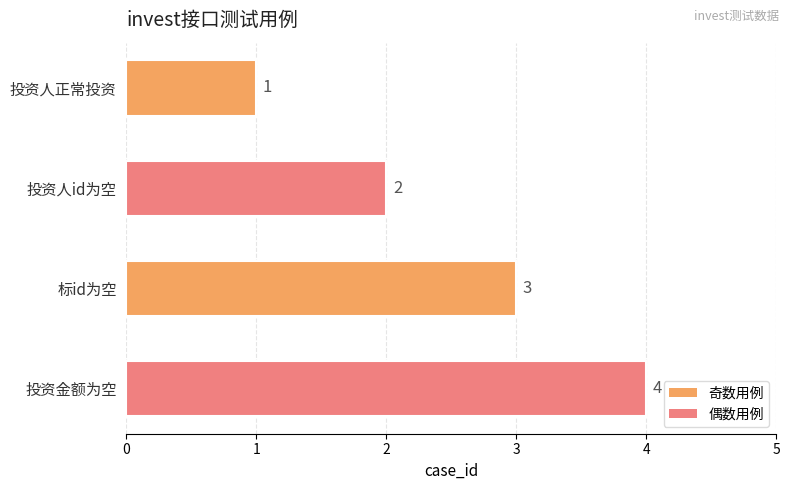

Rank the categories by value from highest to lowest.

投资金额为空, 标id为空, 投资人id为空, 投资人正常投资